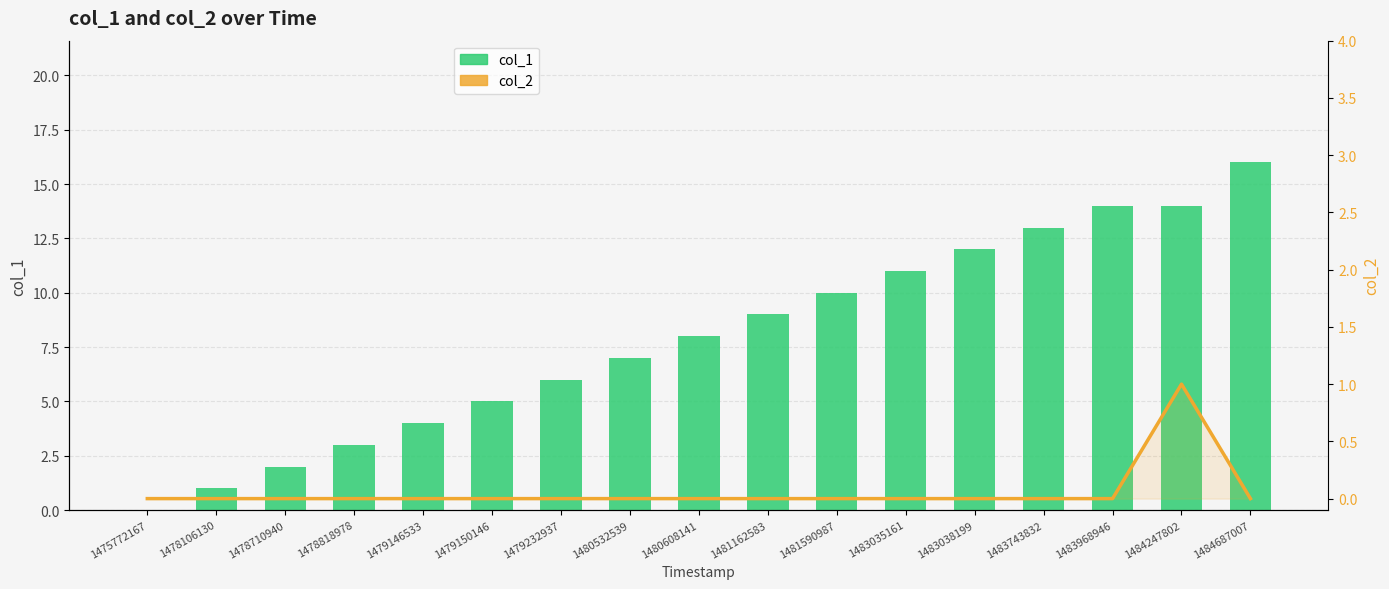

Between 1483038199 and 1483743832, which series saw the biggest shift?

col_1